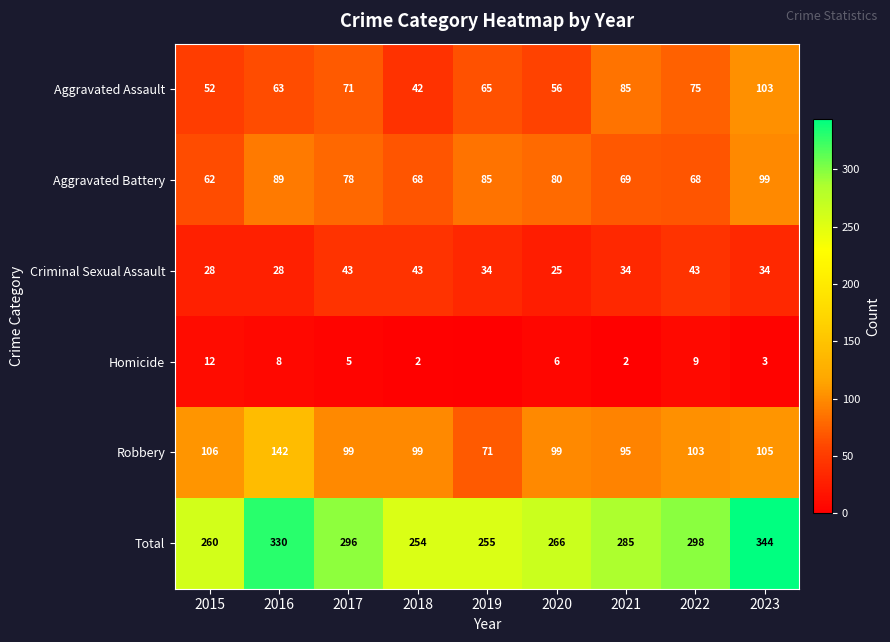

What is the spread (max minus min) of values at 2020?

260